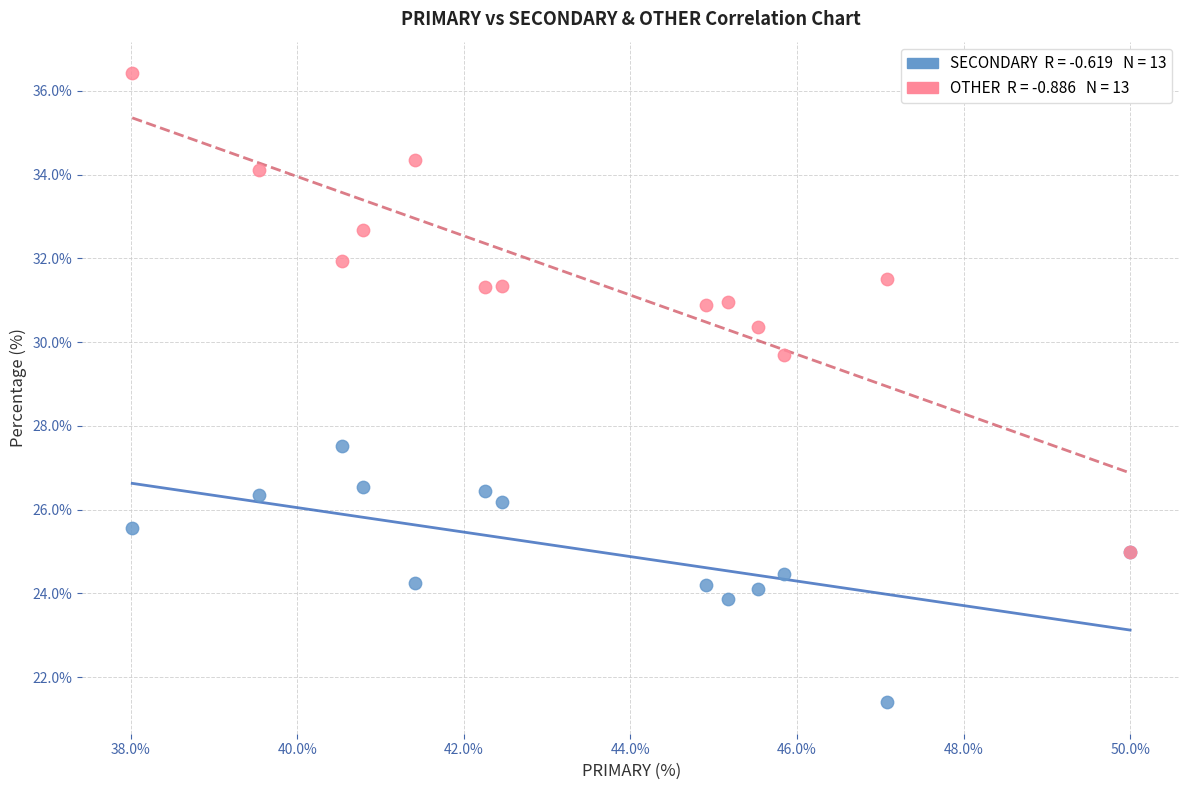

Across all series, what Y value is closest to 28?

27.5